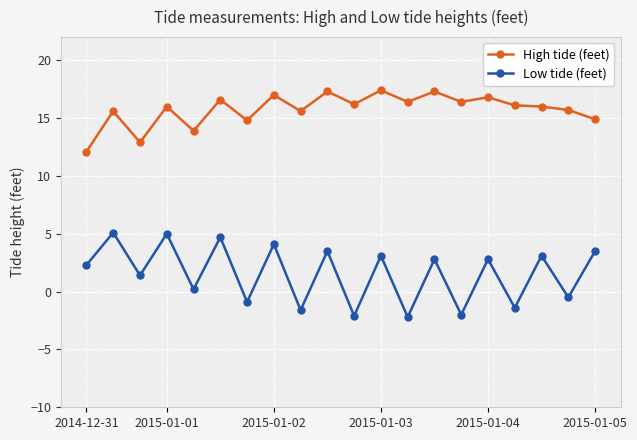

How many interior local peaks does the Low tide (feet) series have?

9